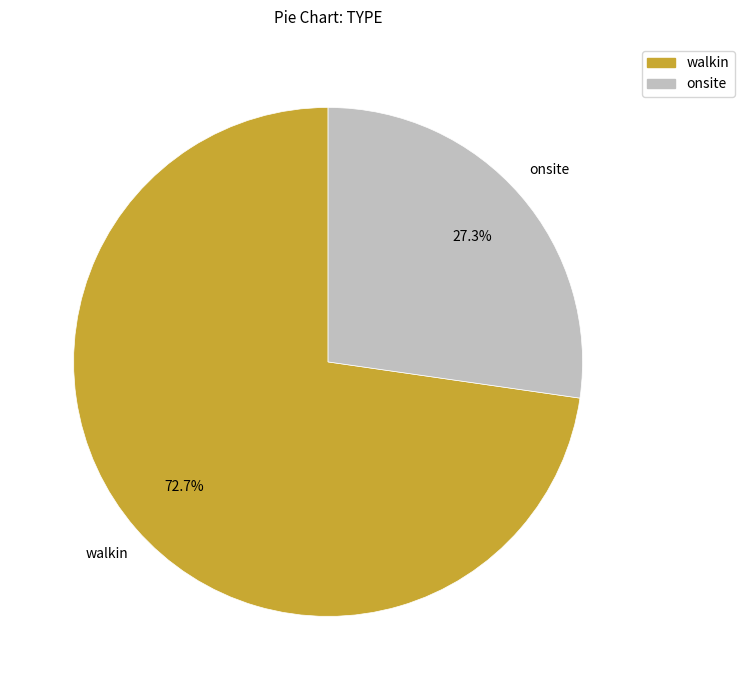

Between walkin and onsite, which is larger?

walkin